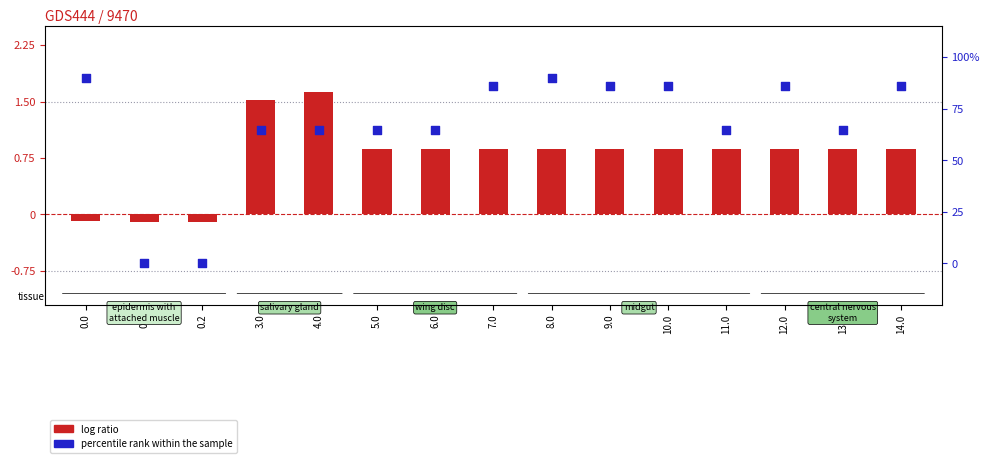

What are all the series names shown in the legend?

log ratio, percentile rank within the sample